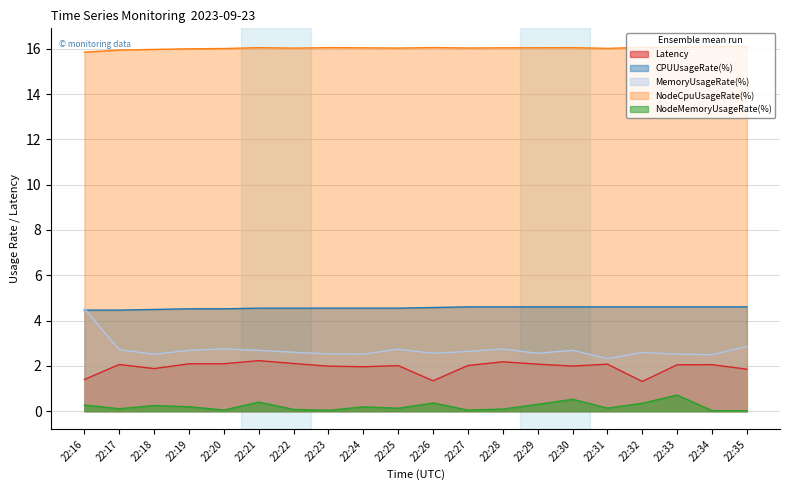

Count the number of categories in the chart.

20